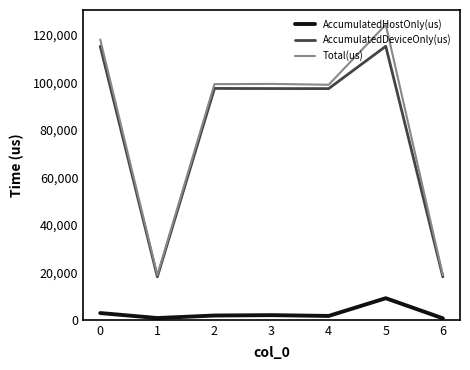

The value of AccumulatedDeviceOnly(us) at 5 is 115171.0. True or false?

True